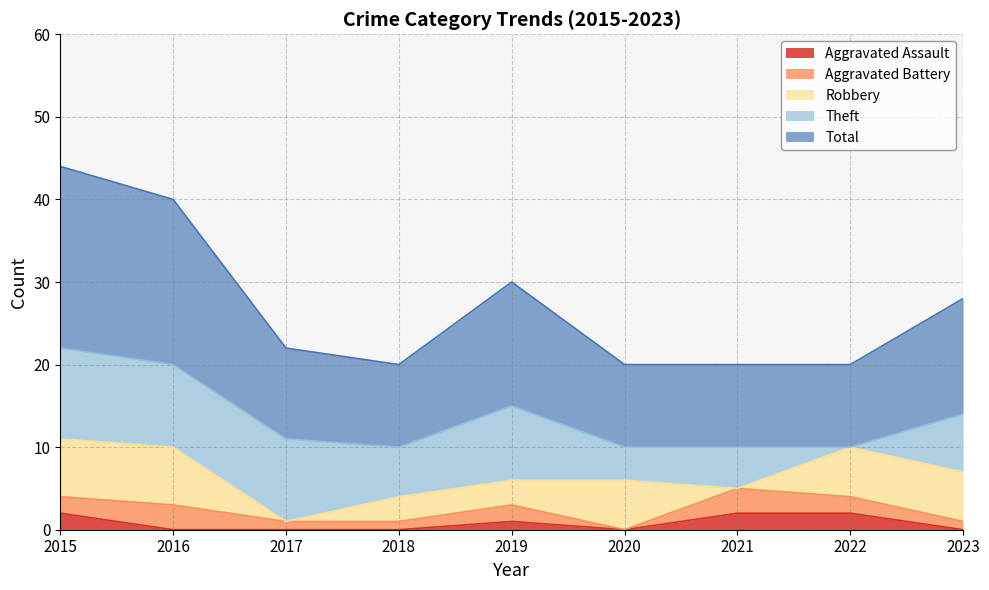

List the series in order of their peak value, lowest first.

Aggravated Assault, Aggravated Battery, Robbery, Theft, Total